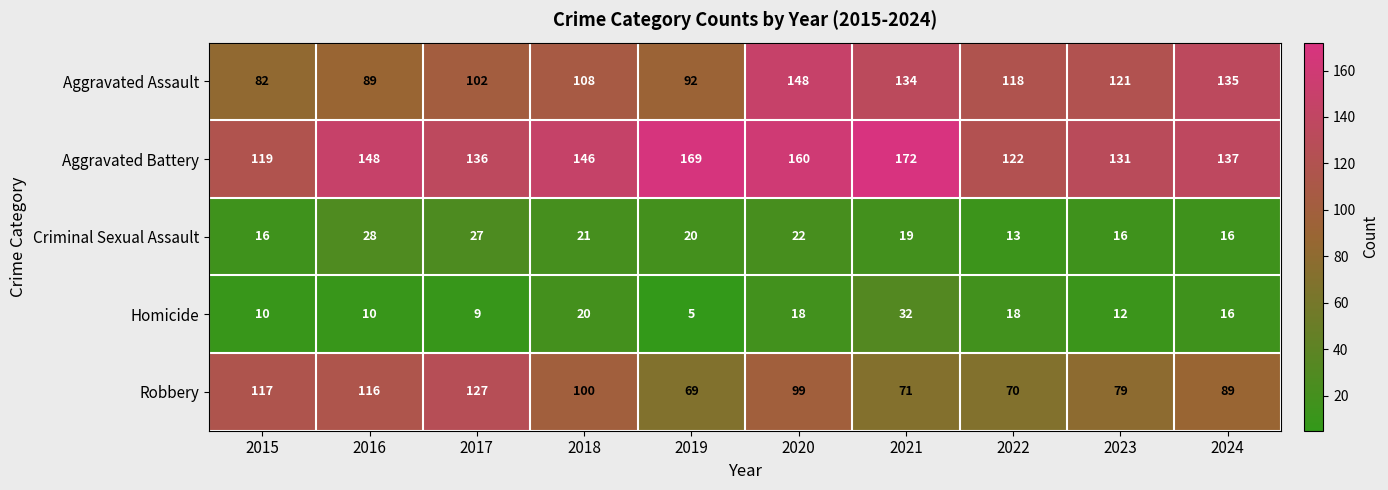

What is the average value of the Criminal Sexual Assault series?

20